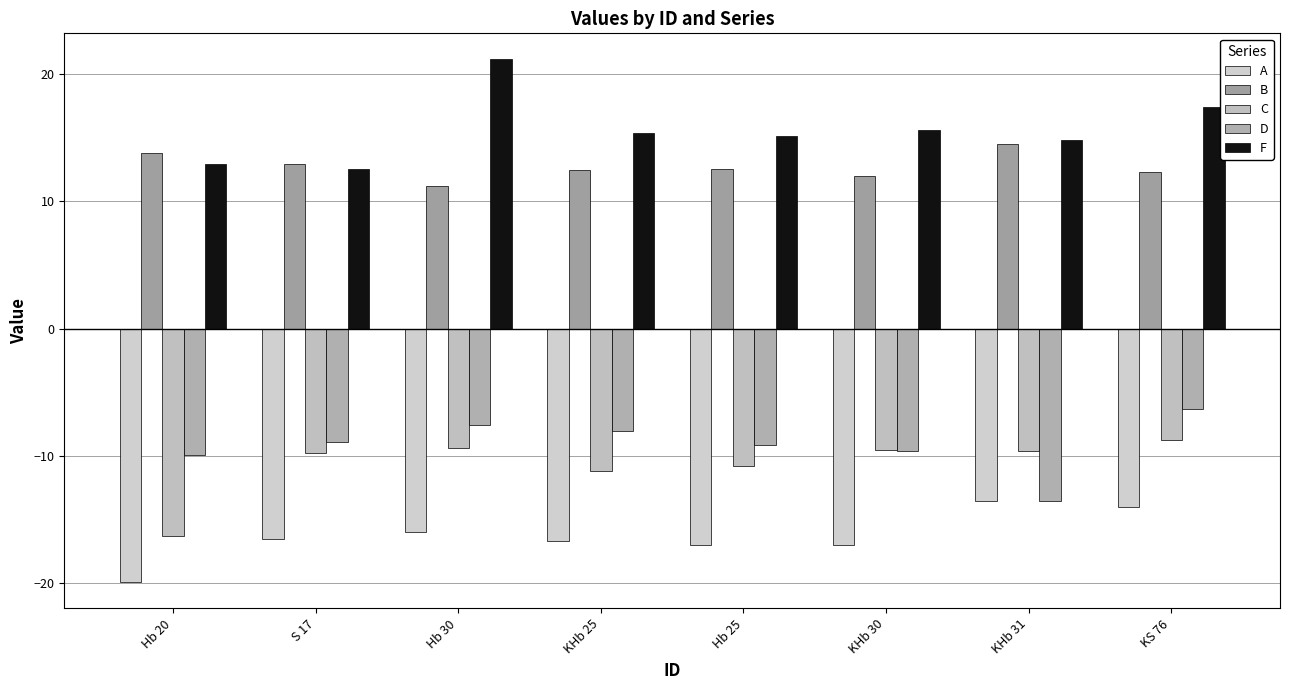

What is the label of the 6th bar from the left?

KHb 30